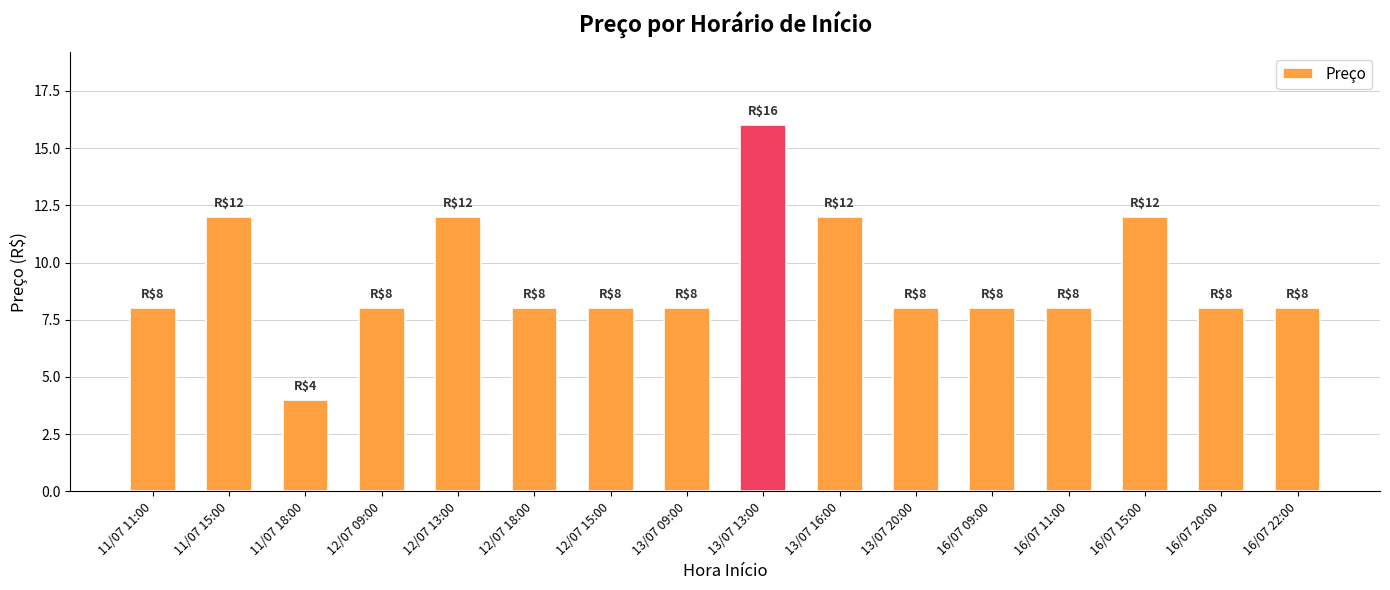

How many series are shown in this chart?

1